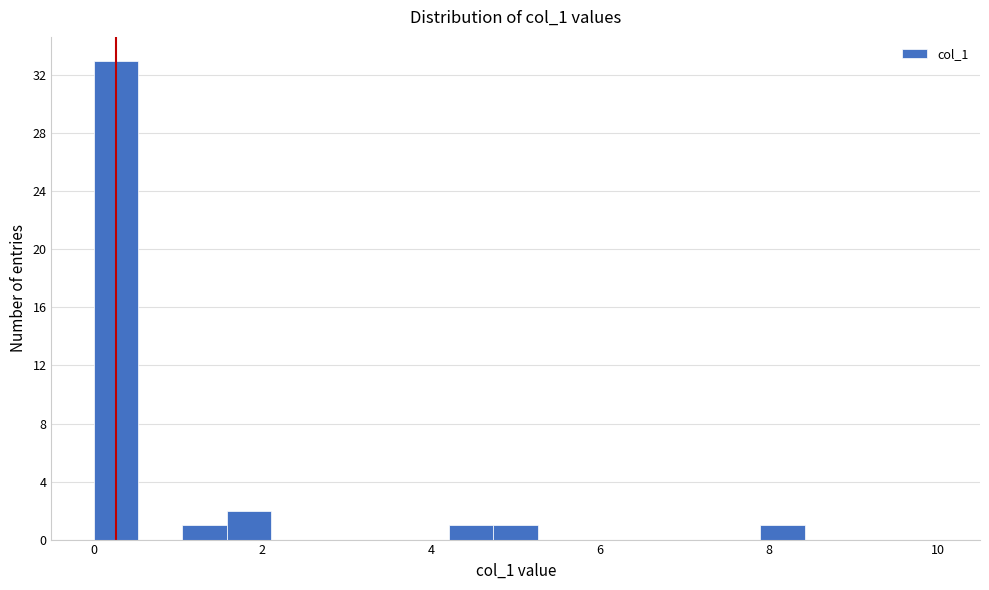

Read against the x-axis, roughly where is the centre of the tallest bar?

0.2